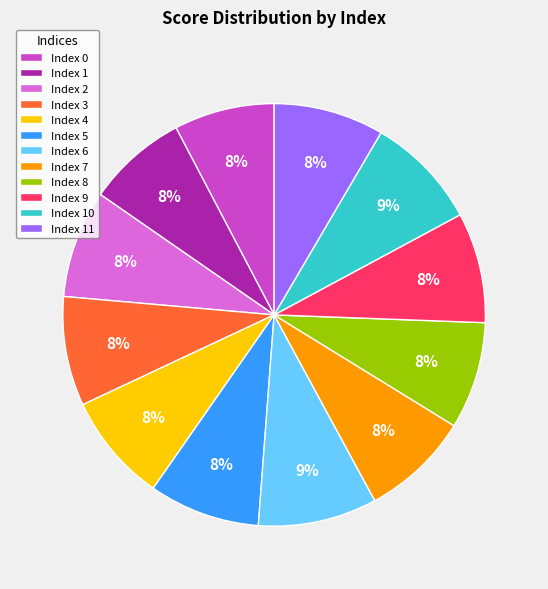

Is the sum of Index 8 and Index 5 greater than half?

No